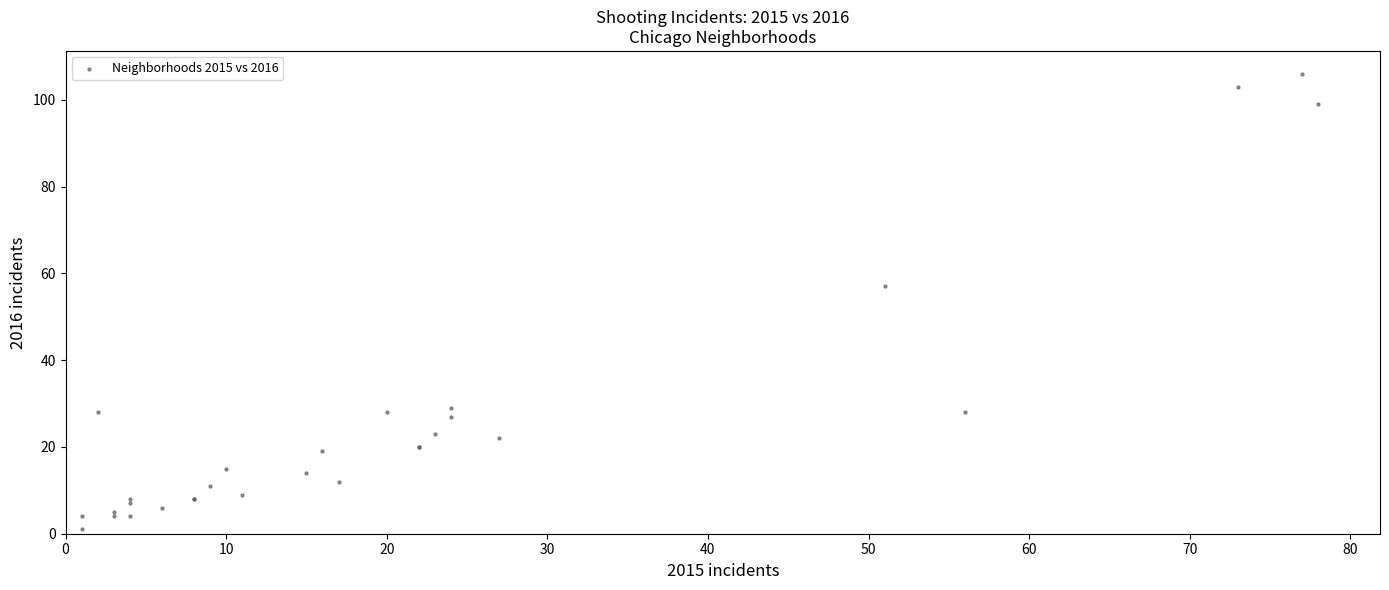

What Y value in the scatter plot is closest to 53?

57